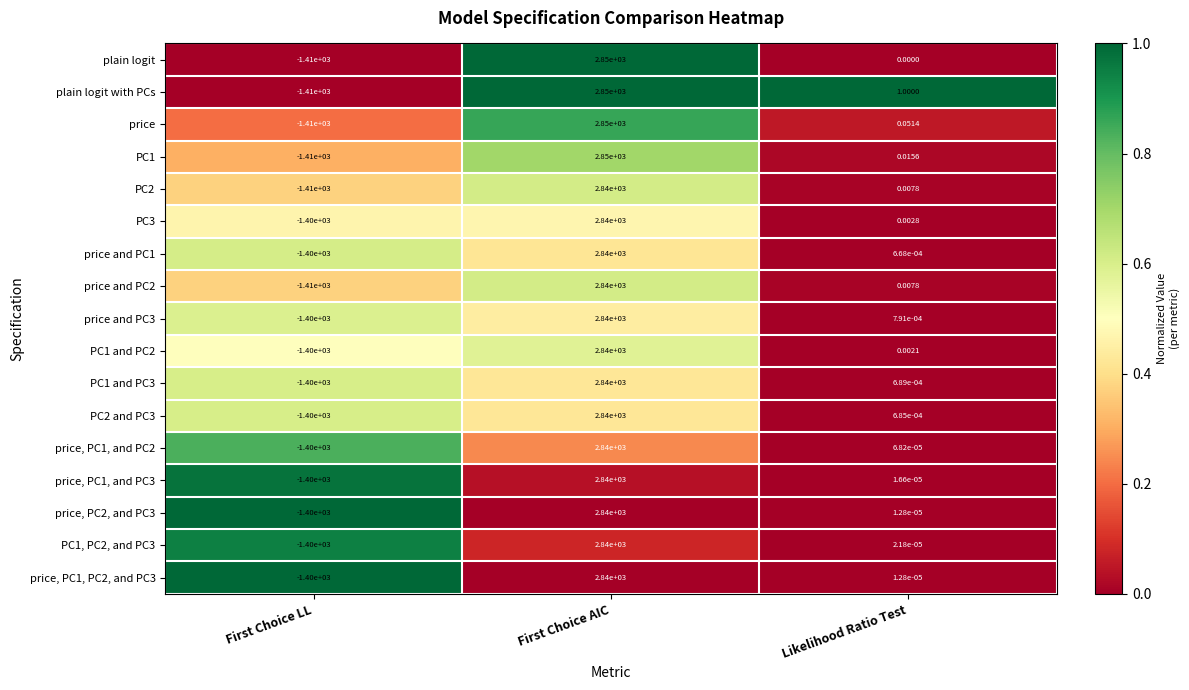

Where is price and PC2 nearest to the value 715?

Likelihood Ratio Test